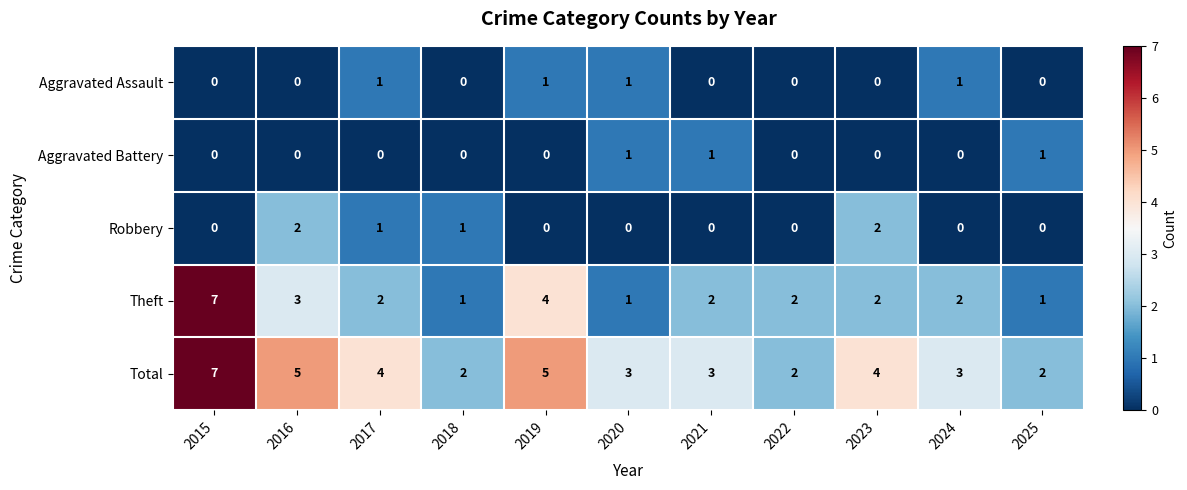

What is the greatest value displayed?

7